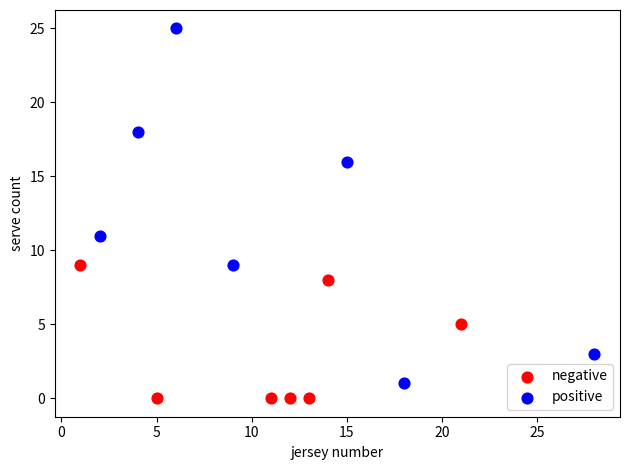

Which series has the largest Y range (max minus min)?

positive